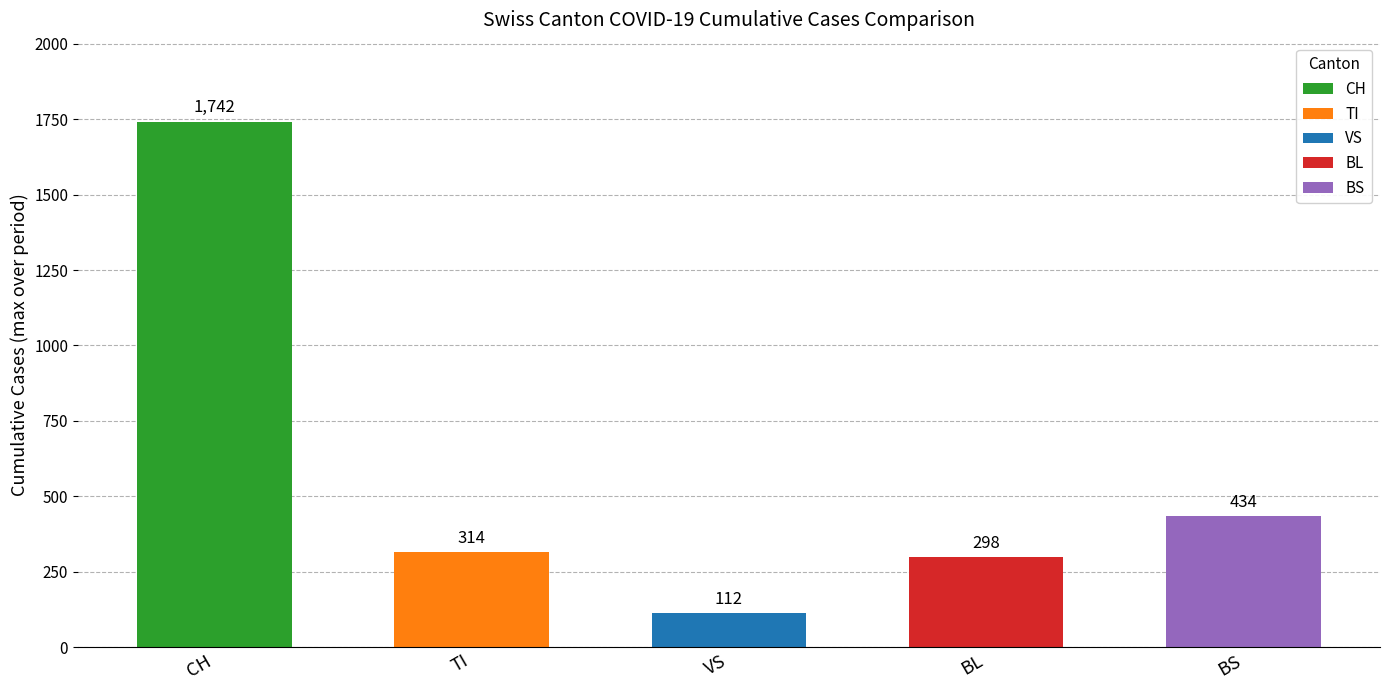

What position from the left is BS?

5